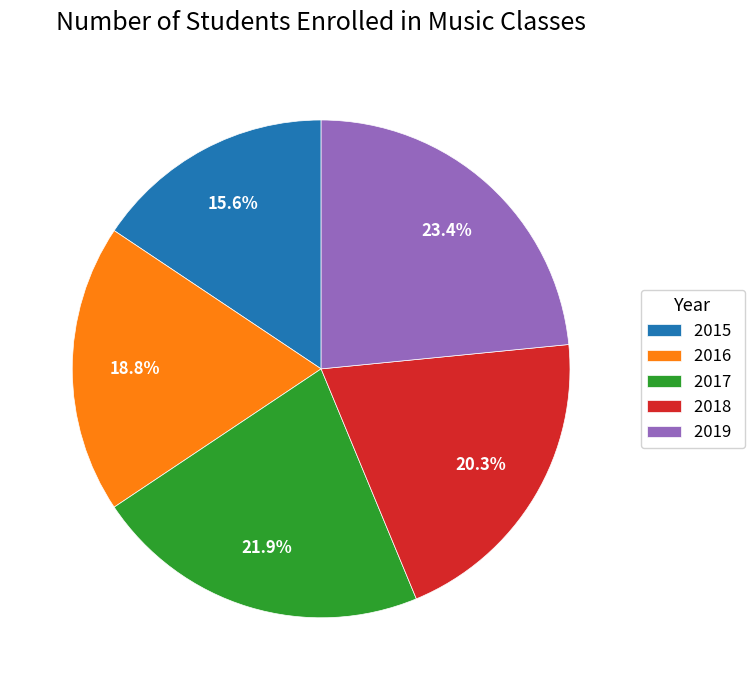

To the nearest percent, what is the average slice percentage?

20%